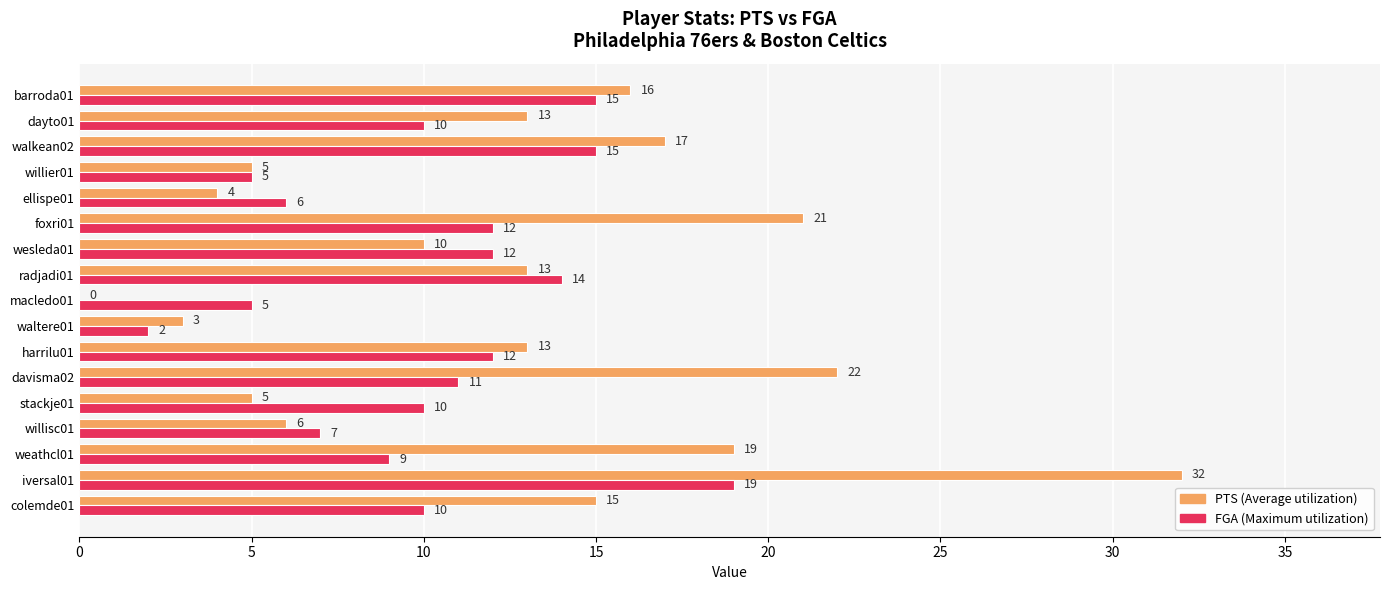

At which category does the chart reach its peak across all series?

iversal01